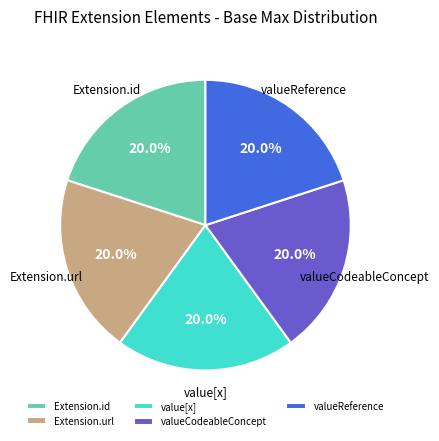

Does any single category account for the majority?

No